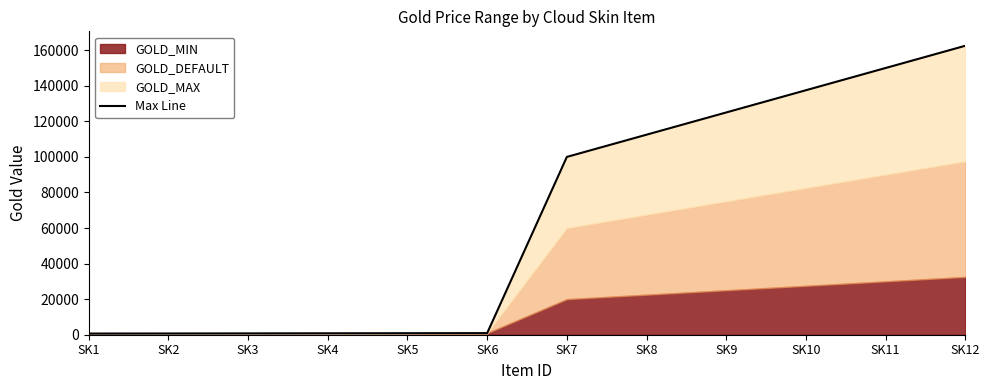

Is it true that the value at SK2 is 700?

True